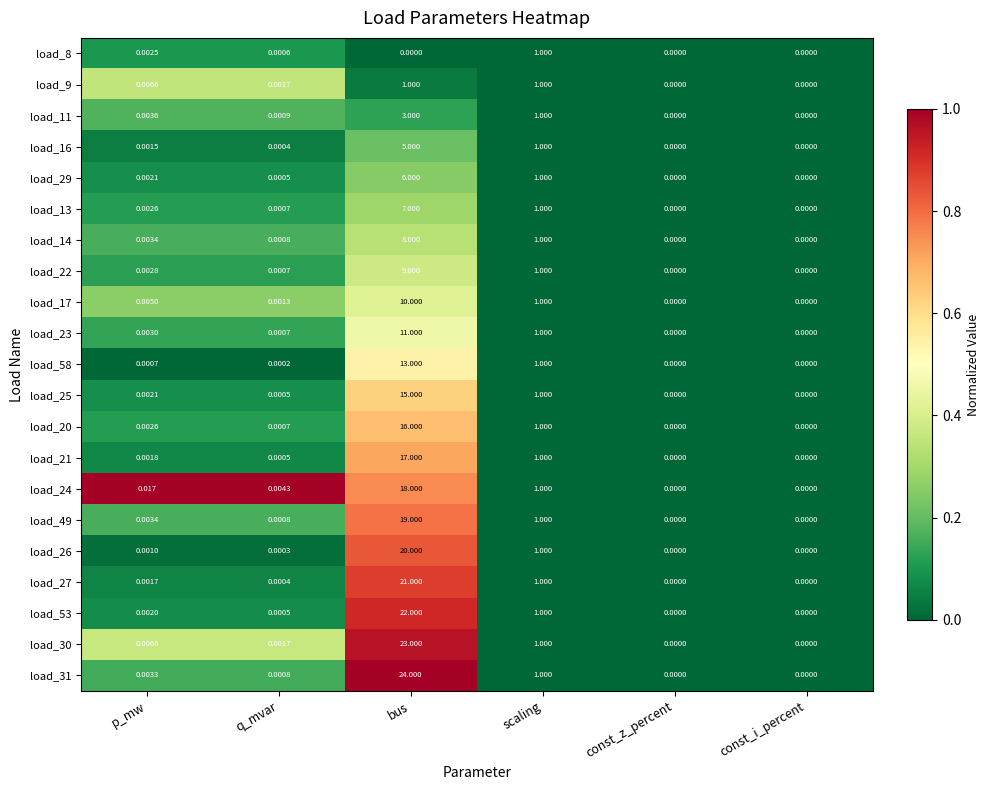

At which category does the chart reach its peak across all series?

bus